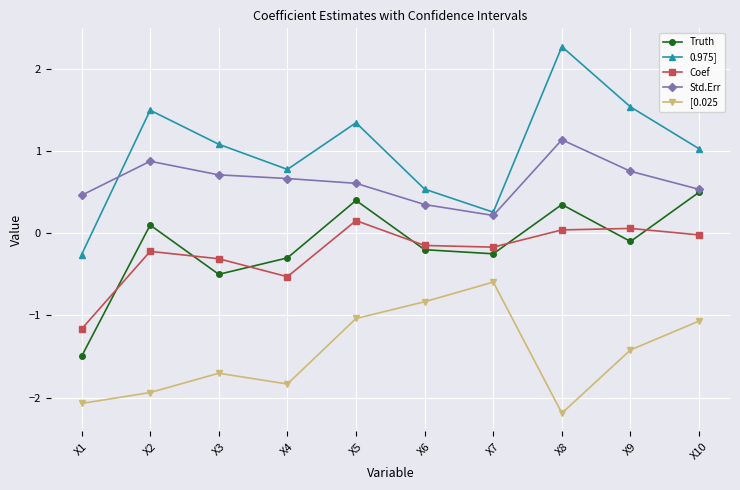

What is the minimum value shown in the chart?

-2.2